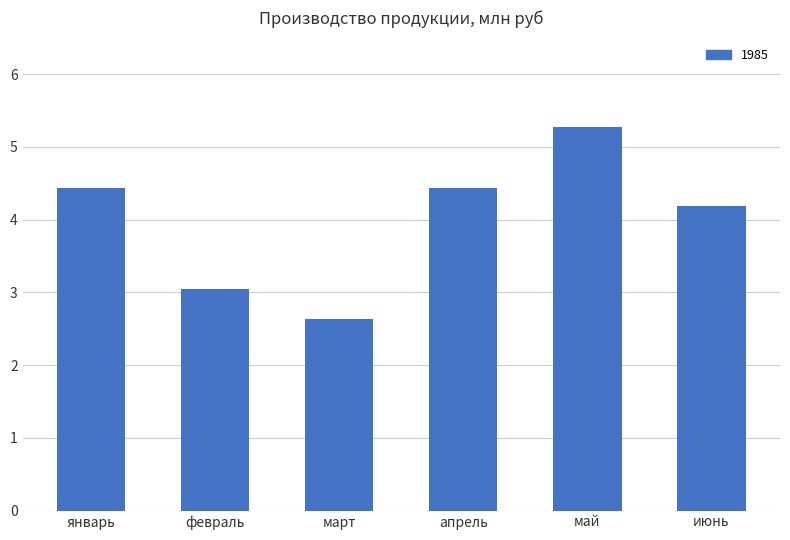

True or false: the data shows 4.7 at март.

False